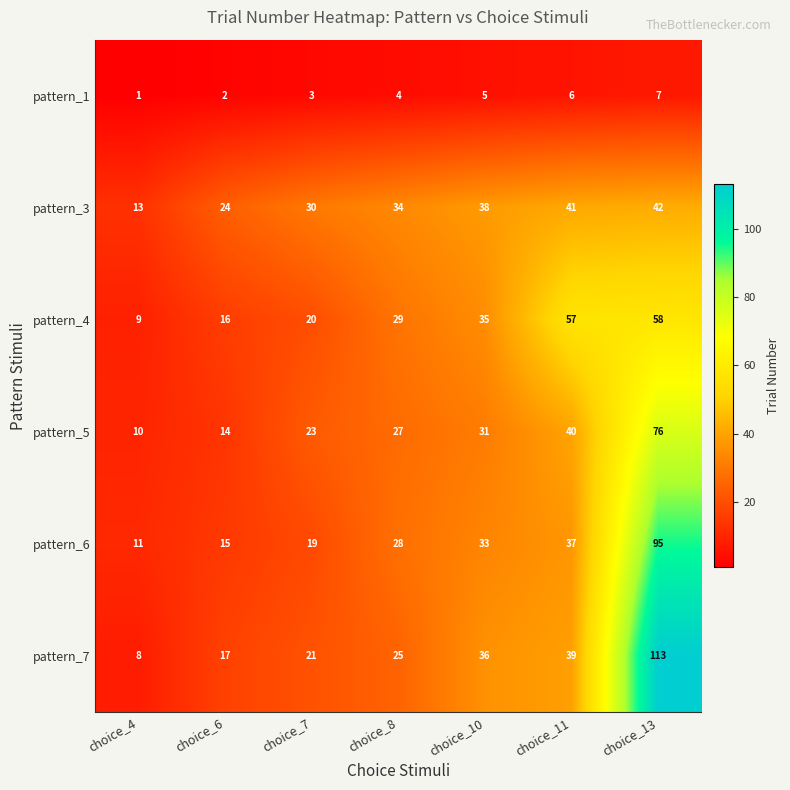

What is the spread (max minus min) of values at choice_10?

33